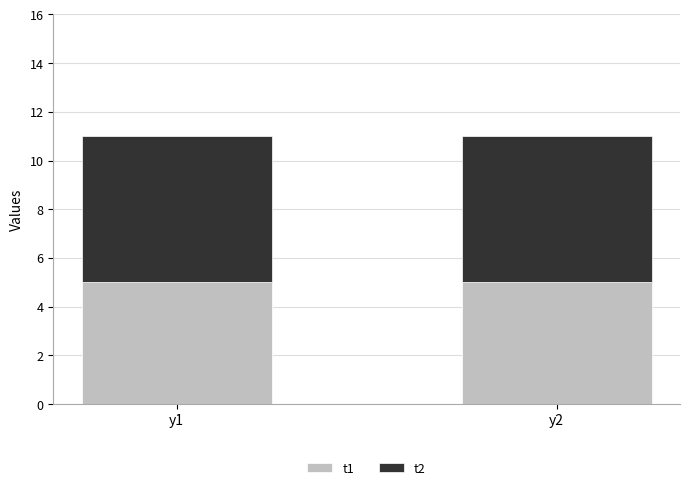

What is the average value of the t1 series?

5